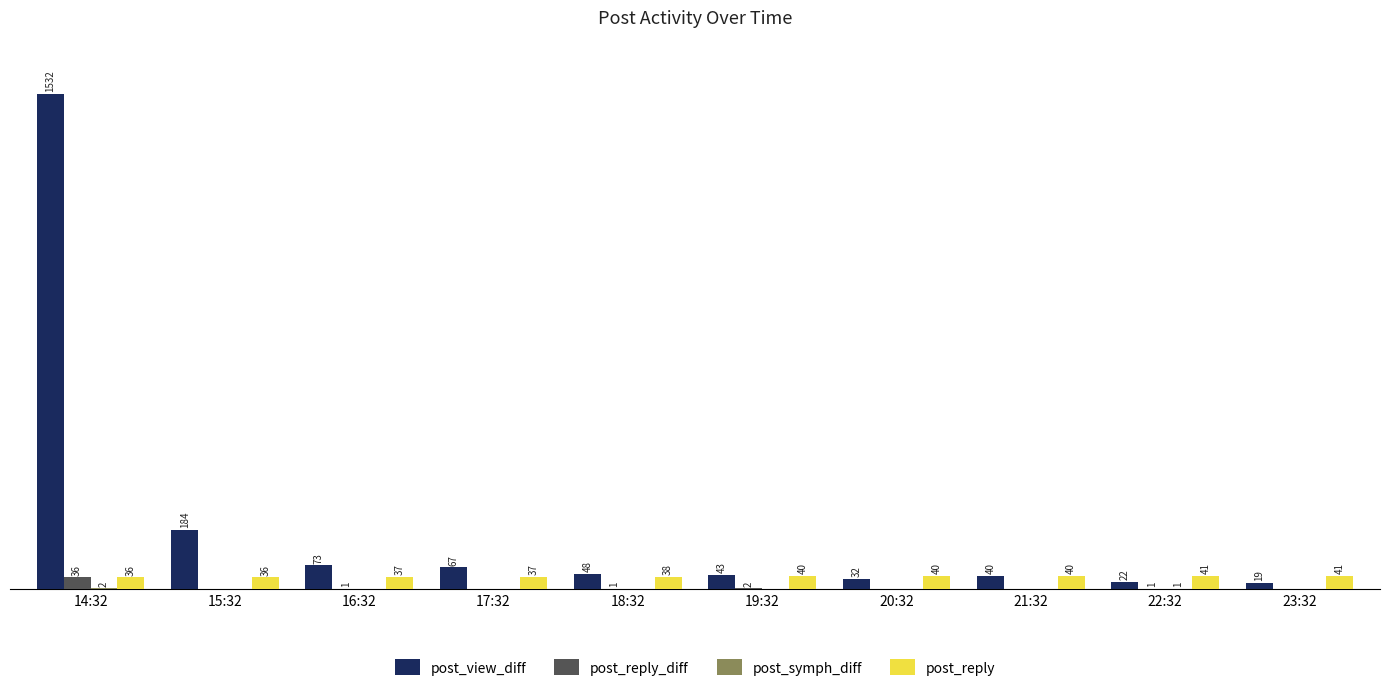

Where does the post_reply_diff series first go above 1?

14:32